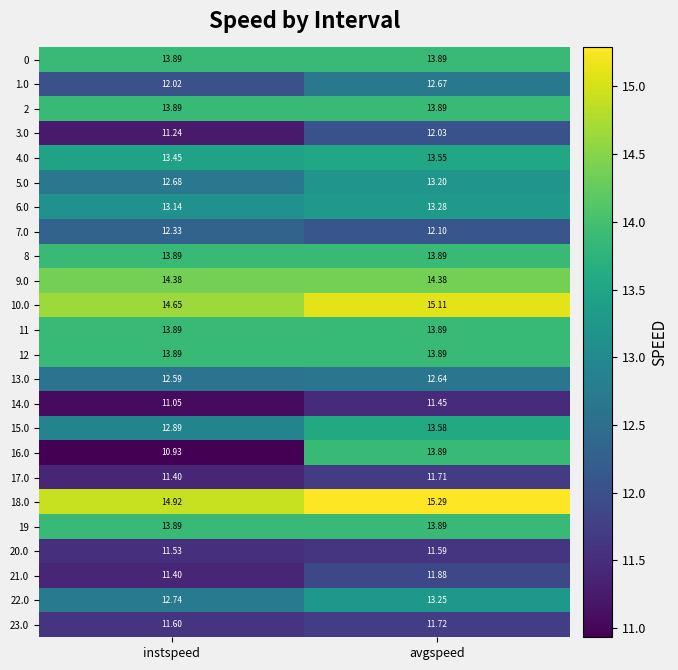

Which category has the highest value in the 6.0 series?

avgspeed